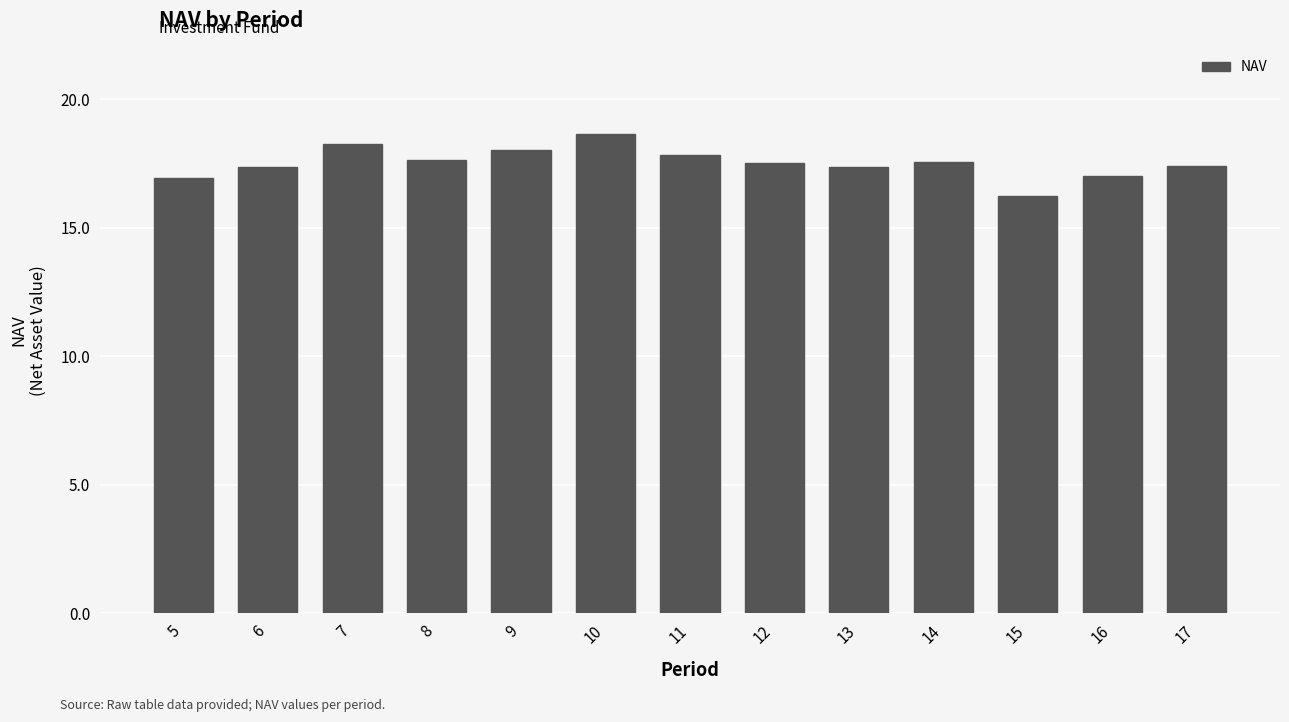

Count the number of categories in the chart.

13